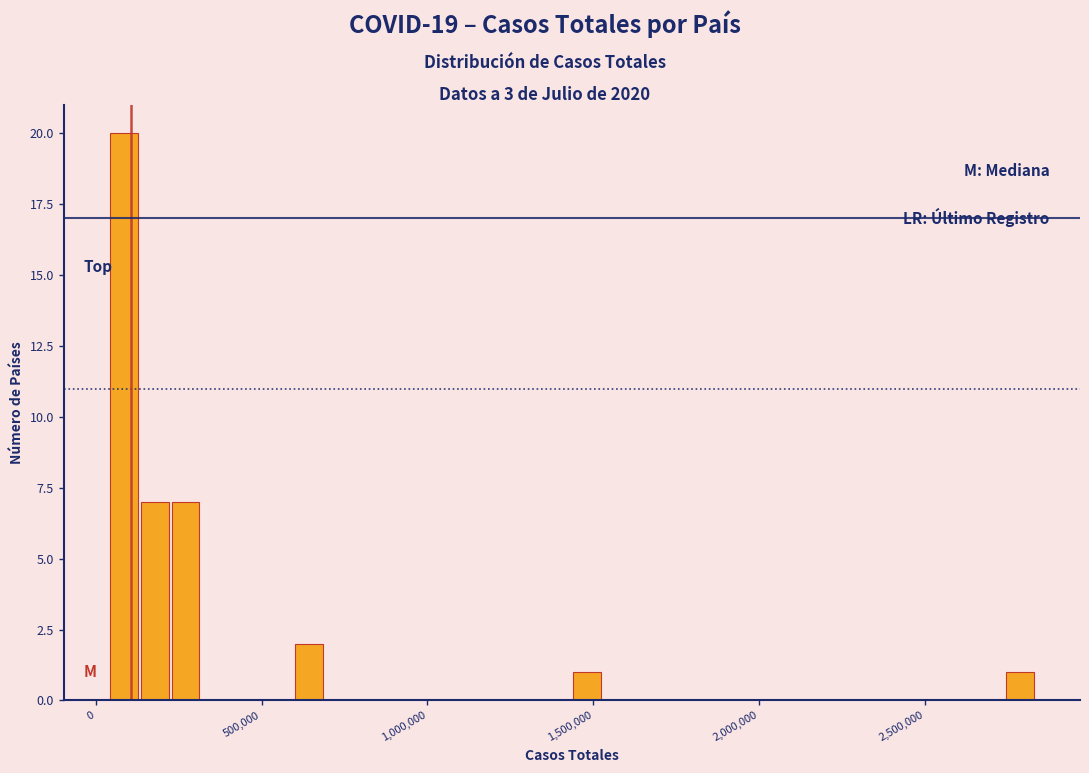

Around what value on the x-axis is the tallest bar? Give the approximate position of its centre, as read against the axis.

100000